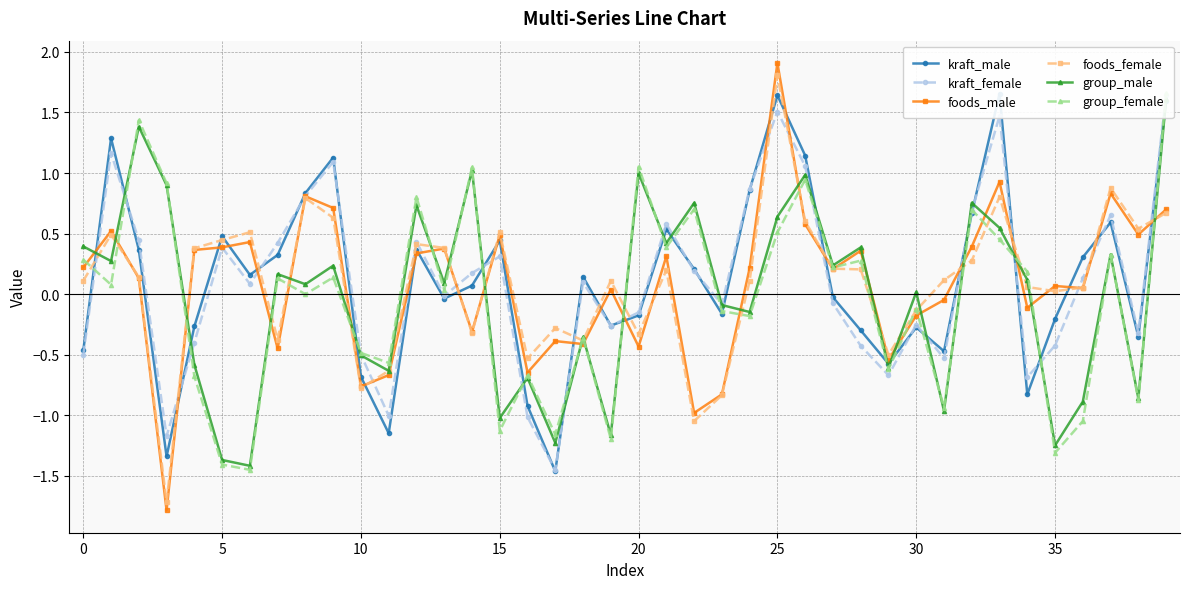

Is it true that kraft_male equals 1.6 at 39?

True